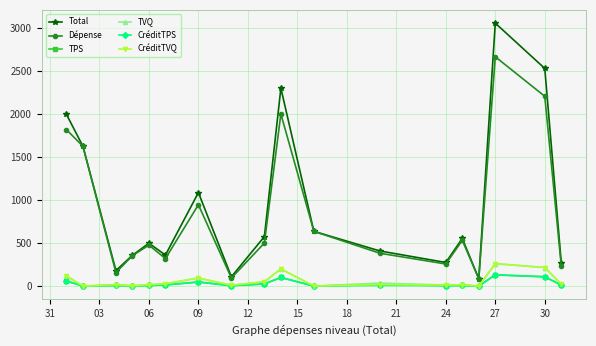

True or false: CréditTVQ has more than 1 interior local peaks.

True